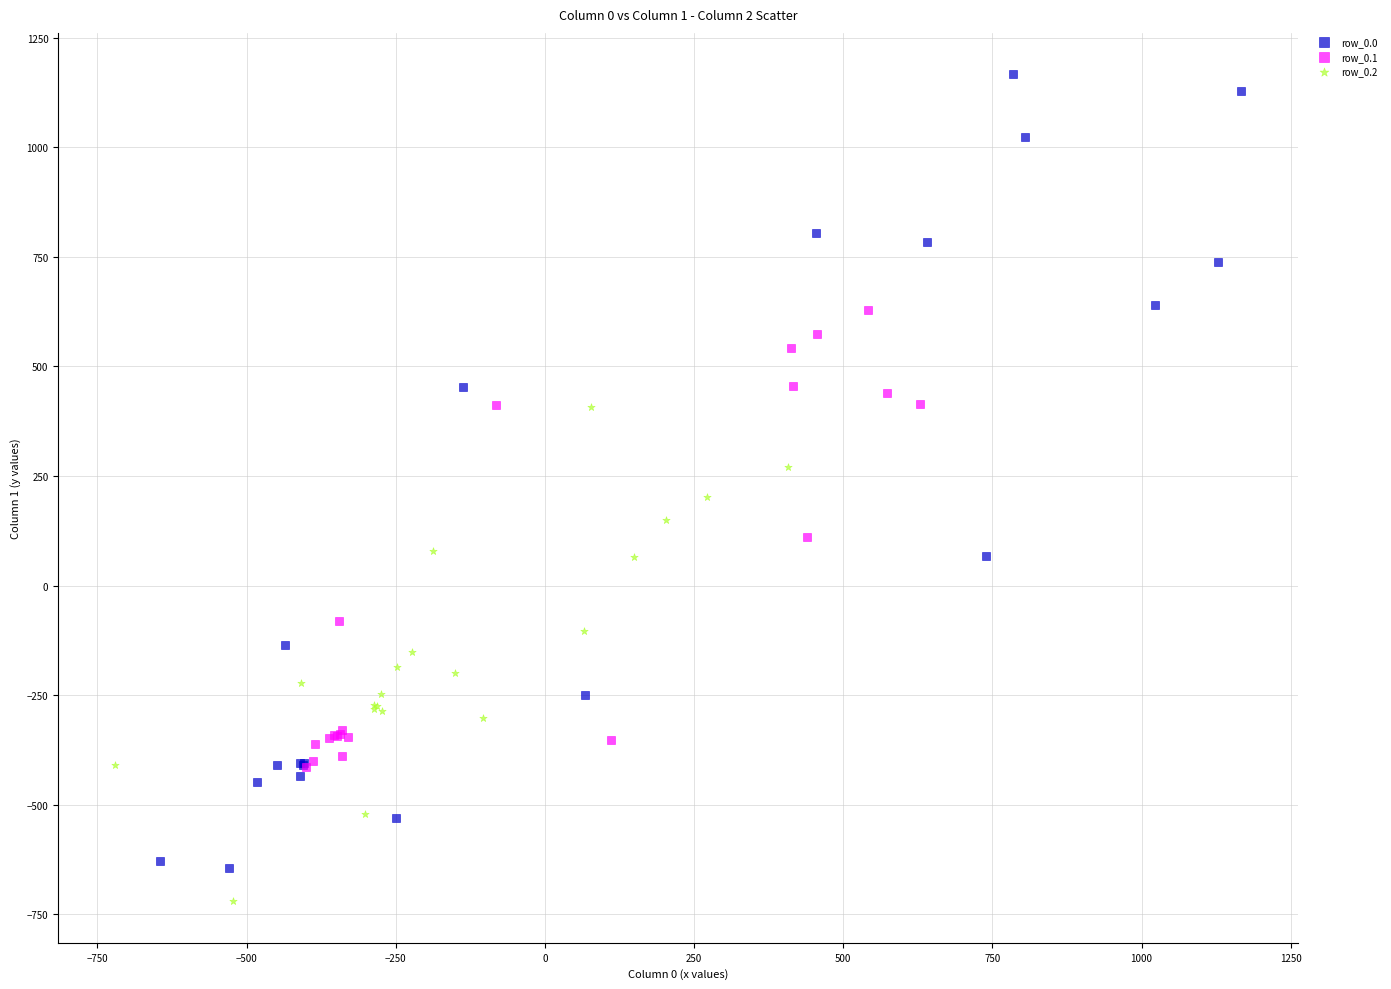

Which series has the largest Y range (max minus min)?

row_0.0